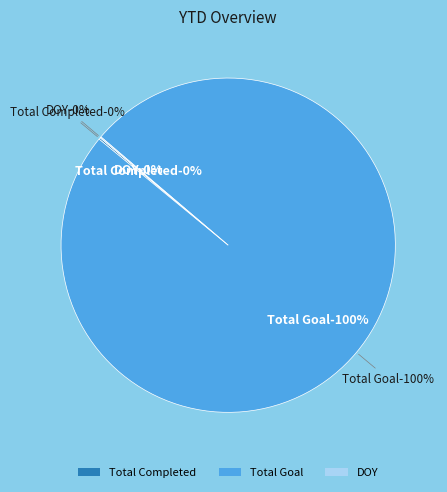

Which slice represents more than half of the pie?

Total Goal